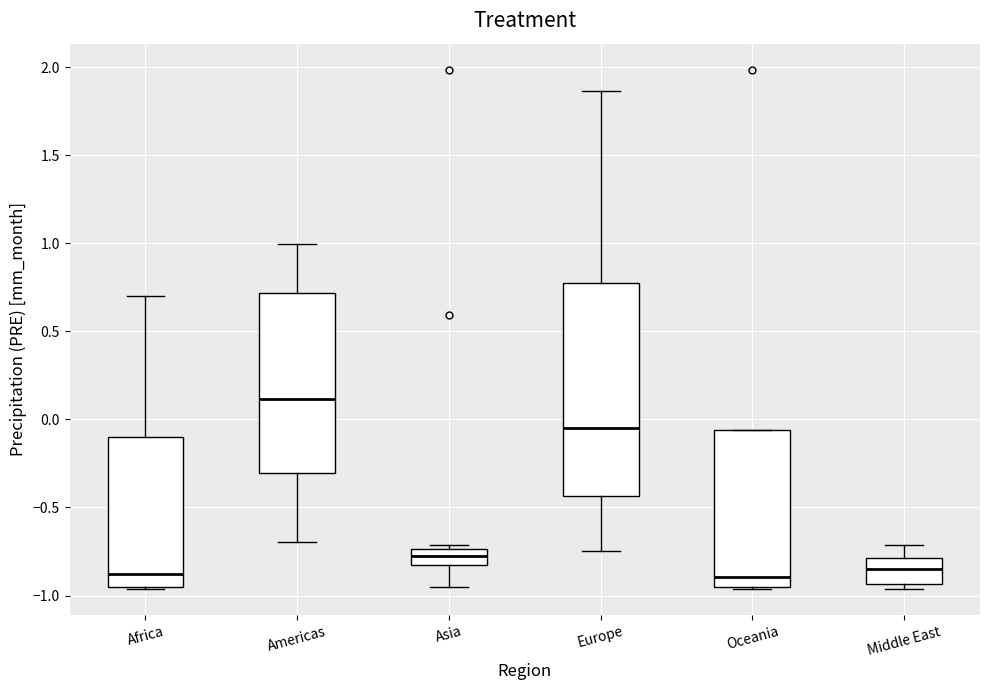

Reading left to right, read every box against the y-axis: the position of its median line, the range the box covers, and the ends of its whiskers. The values are not printed on the chart, so give them approximately, as read against the axis.

Africa: median -0.90, box -0.95 to -0.10, whiskers -0.95 to 0.70
Americas: median 0.10, box -0.30 to 0.70, whiskers -0.70 to 1.00
Asia: median -0.80 (inside the box), box -0.80 to -0.75, whiskers -0.95 to -0.70
Europe: median -0.05, box -0.45 to 0.80, whiskers -0.75 to 1.85
Oceania: median -0.90, box -0.95 to -0.05, whiskers -0.95 to -0.05
Middle East: median -0.85, box -0.95 to -0.80, whiskers -0.95 (just below the box's lower edge) to -0.70